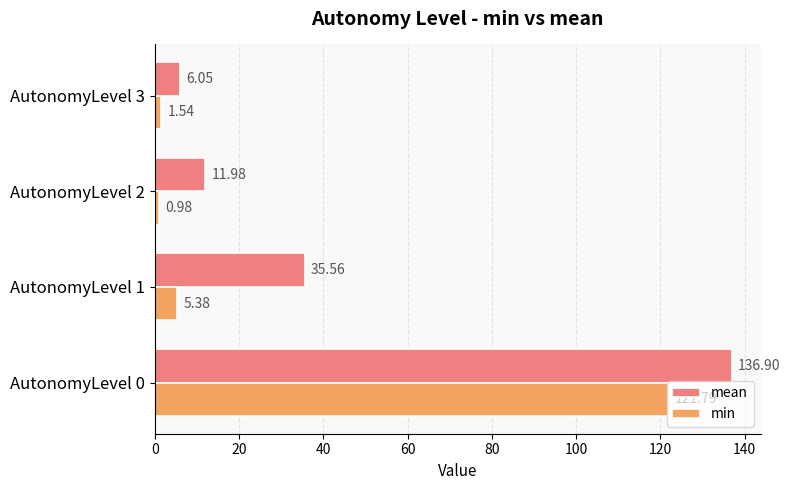

Which series has the largest range (max minus min)?

mean